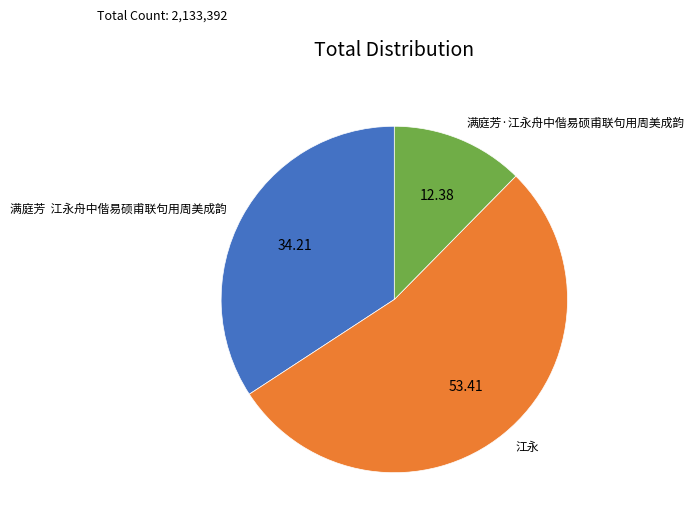

Is it true that 满庭芳·江永舟中偕易硕甫联句用周美成韵 is 5% of the pie?

False